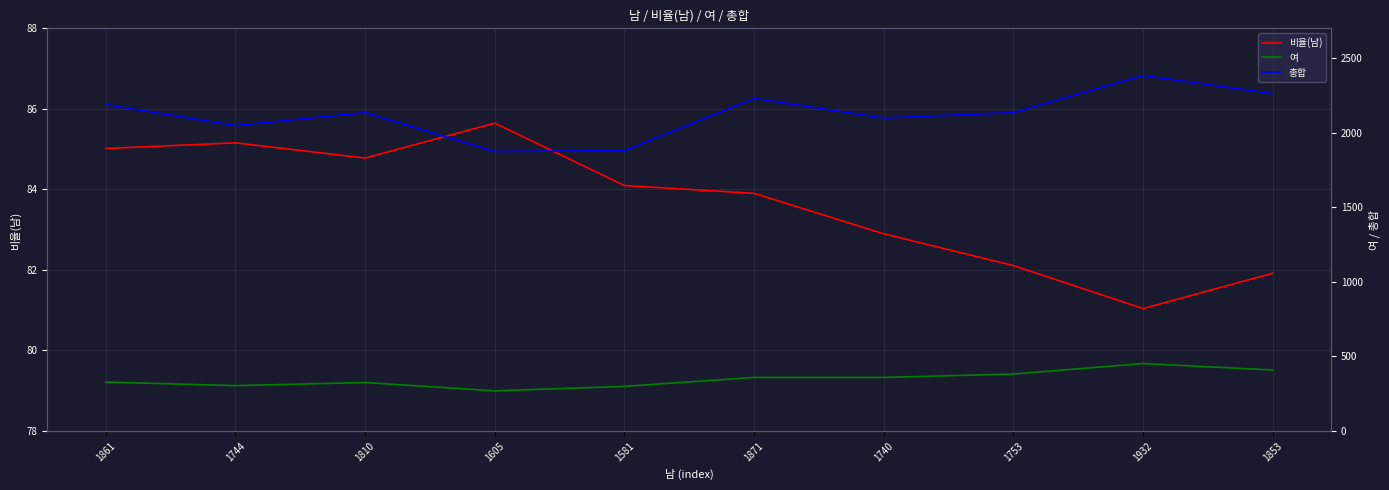

The value of 비율(남) at 1744 is 45.3. True or false?

False